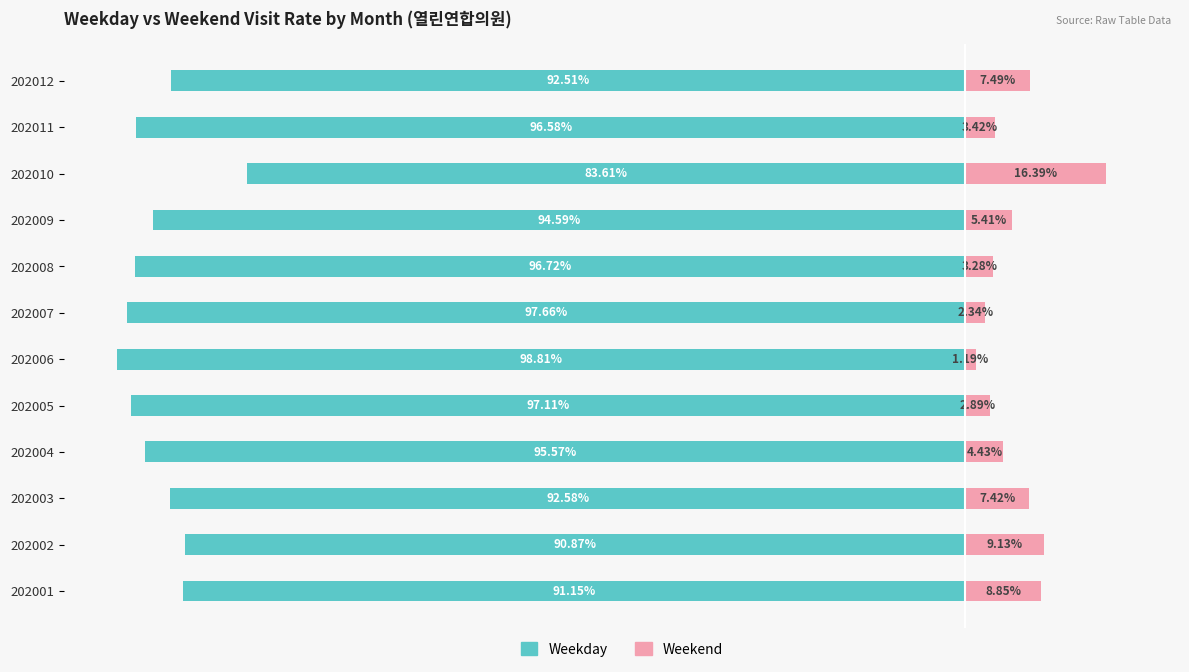

Does the chart contain stacked bars?

No